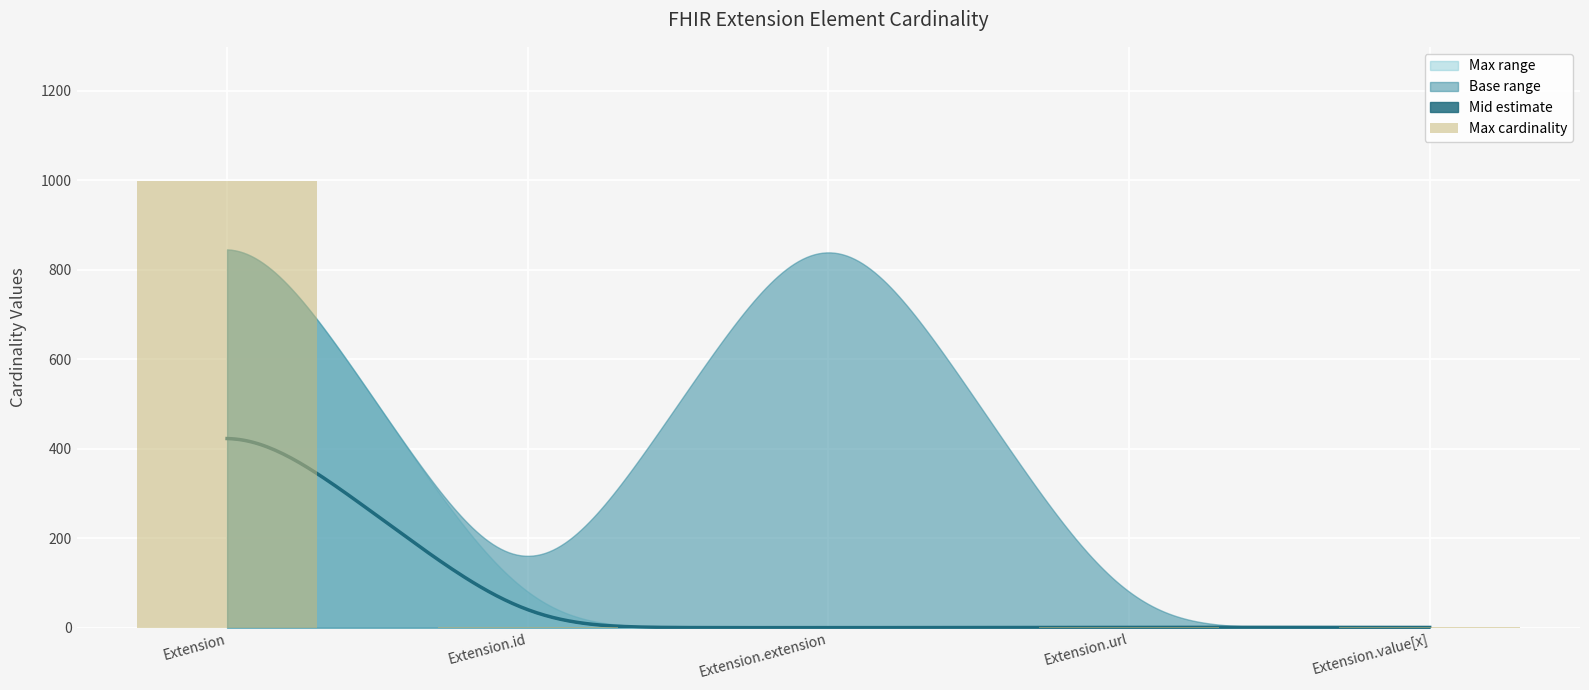

What is the average value?

200